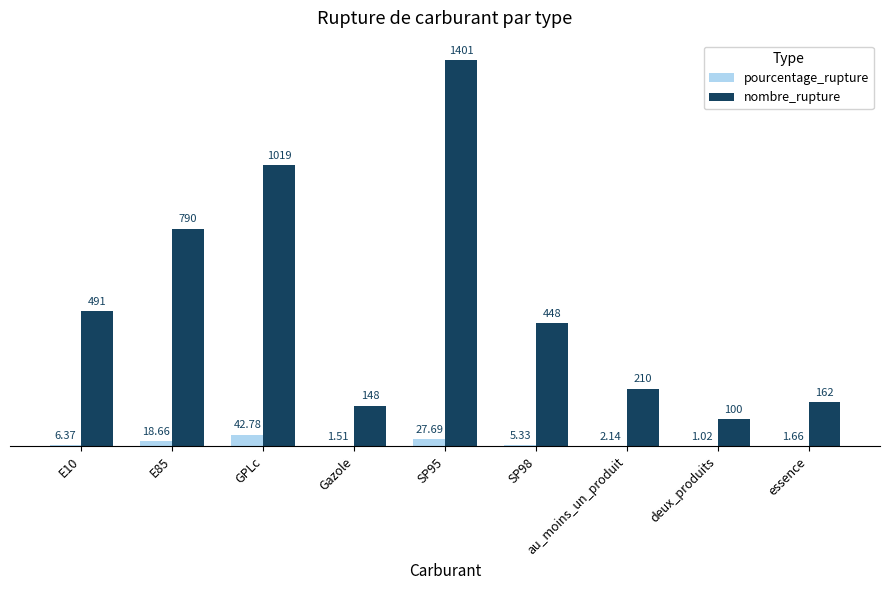

What is the greatest value displayed?

1401.0